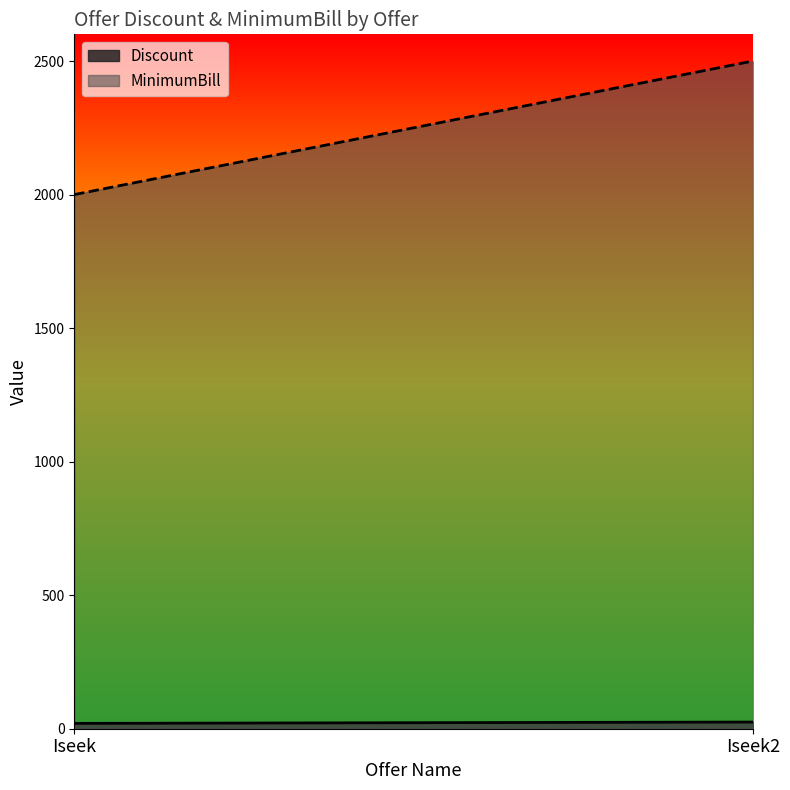

List the series in order of their peak value, highest first.

MinimumBill, Discount